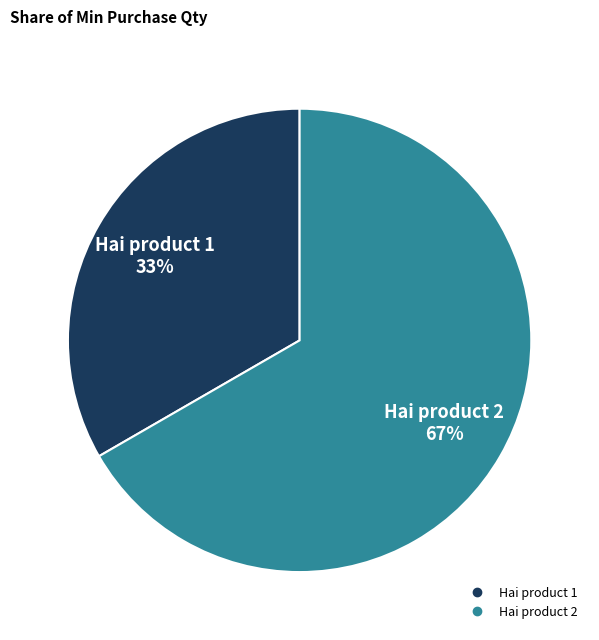

Does Hai product 2 represent more than half of the total?

Yes